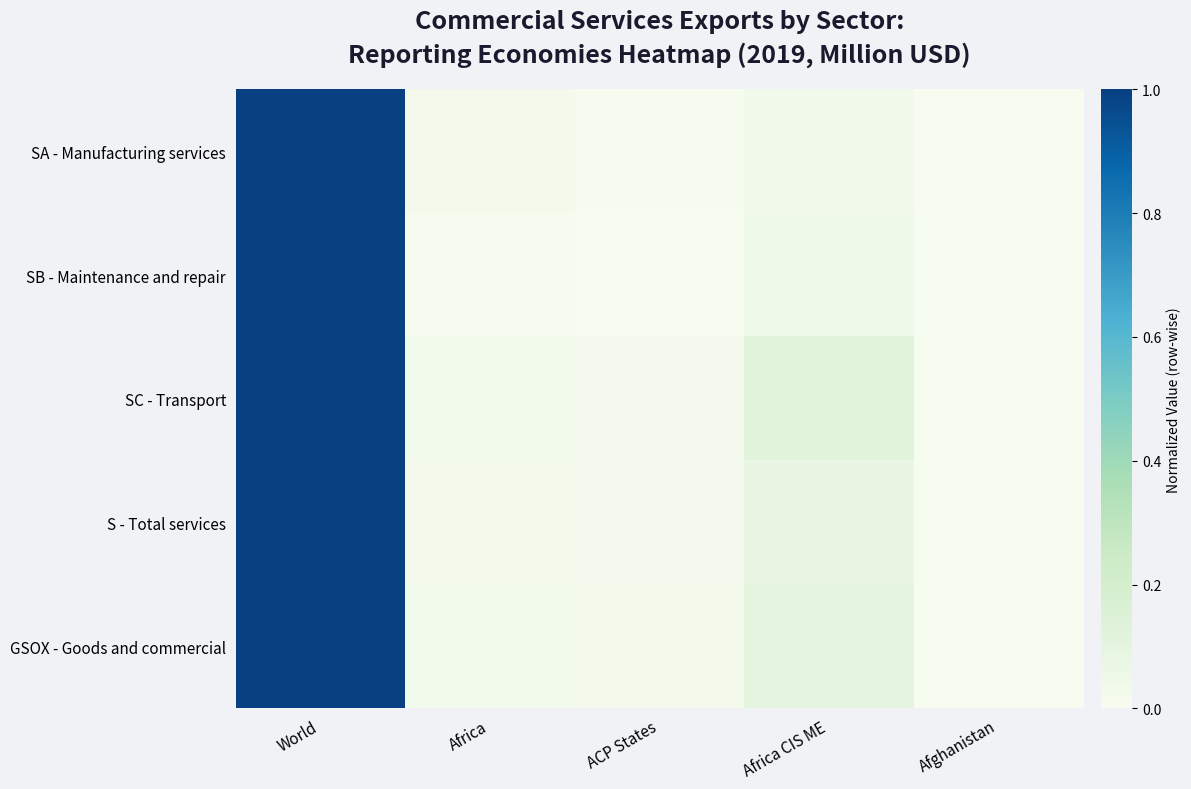

Reading left to right, extract all data points from this chart.

SA - Manufacturing services: World=1.0	Africa=0.0	ACP States=0.0	Africa CIS ME=0.0	Afghanistan=0.0
SB - Maintenance and repair: World=1.0	Africa=0.0	ACP States=0.0	Africa CIS ME=0.0	Afghanistan=0.0
SC - Transport: World=1.0	Africa=0.0	ACP States=0.0	Africa CIS ME=0.1	Afghanistan=0.0
S - Total services: World=1.0	Africa=0.0	ACP States=0.0	Africa CIS ME=0.1	Afghanistan=0.0
GSOX - Goods and commercial: World=1.0	Africa=0.0	ACP States=0.0	Africa CIS ME=0.1	Afghanistan=0.0